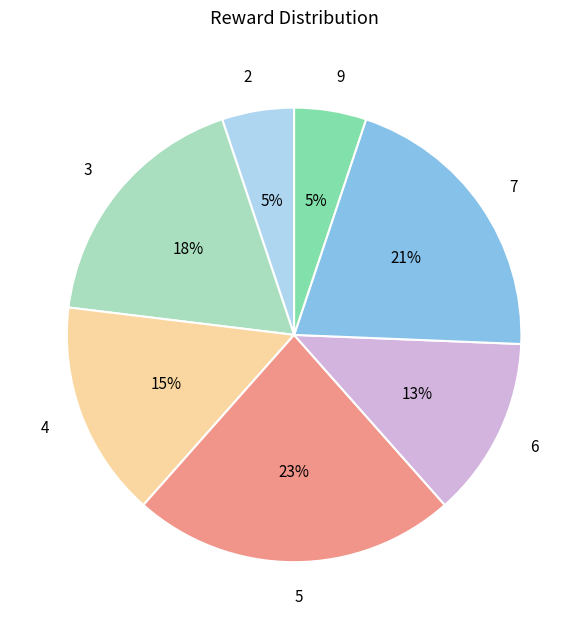

Do 2 and 3 together represent more than half of the pie?

No